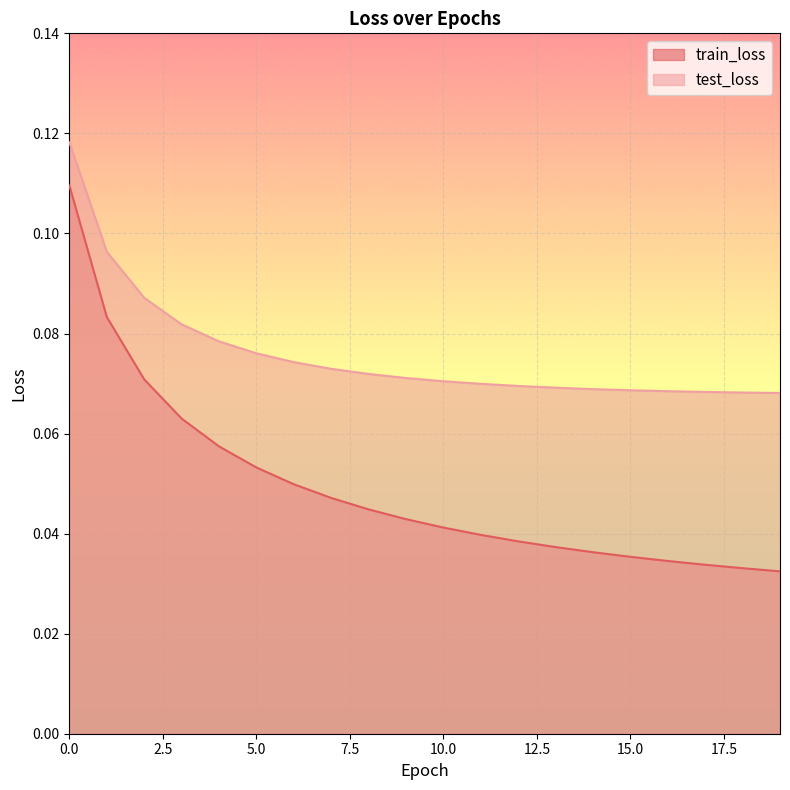

Reading right to left, extract all data points from this chart.

train_loss: 0.0	0.0	0.0	0.0	0.0	0.0	0.0	0.0	0.0	0.0	0.0	0.0	0.0	0.0	0.1	0.1	0.1	0.1	0.1	0.1
test_loss: 0.1	0.1	0.1	0.1	0.1	0.1	0.1	0.1	0.1	0.1	0.1	0.1	0.1	0.1	0.1	0.1	0.1	0.1	0.1	0.1